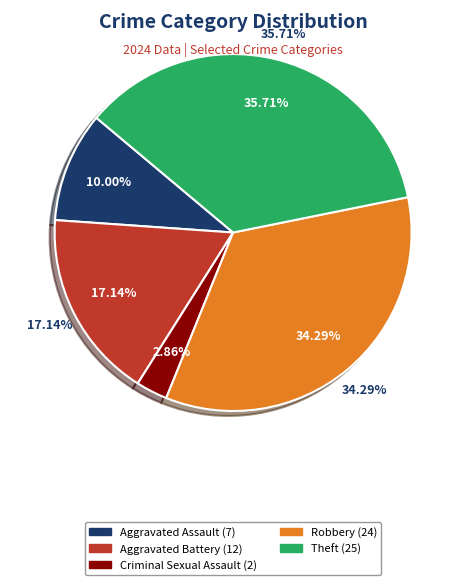

What is the largest slice in the pie chart?

Theft